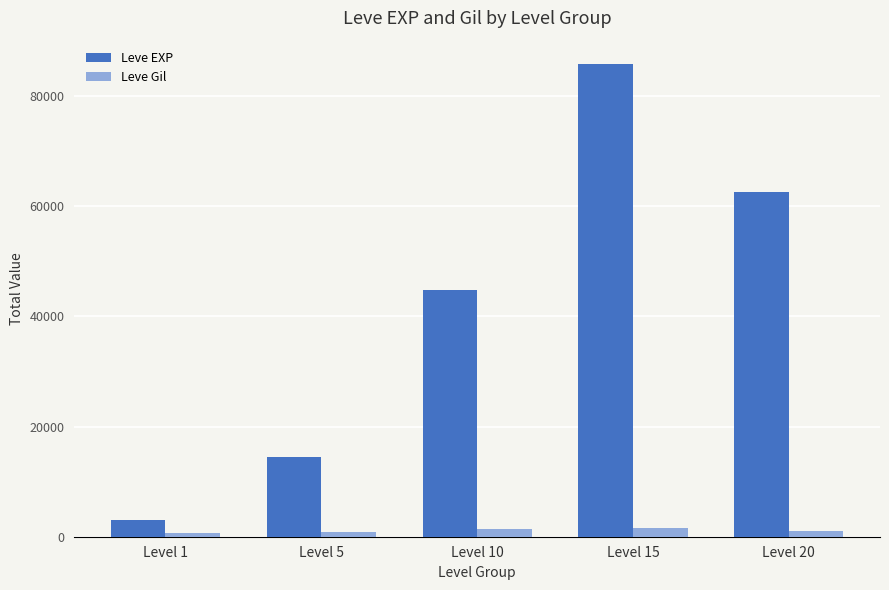

Are the bars horizontal?

No